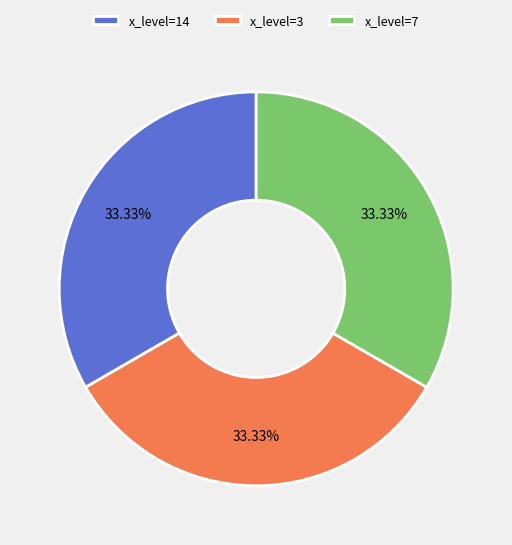

To the nearest percent, what is the difference between the largest and smallest slice percentages?

0%